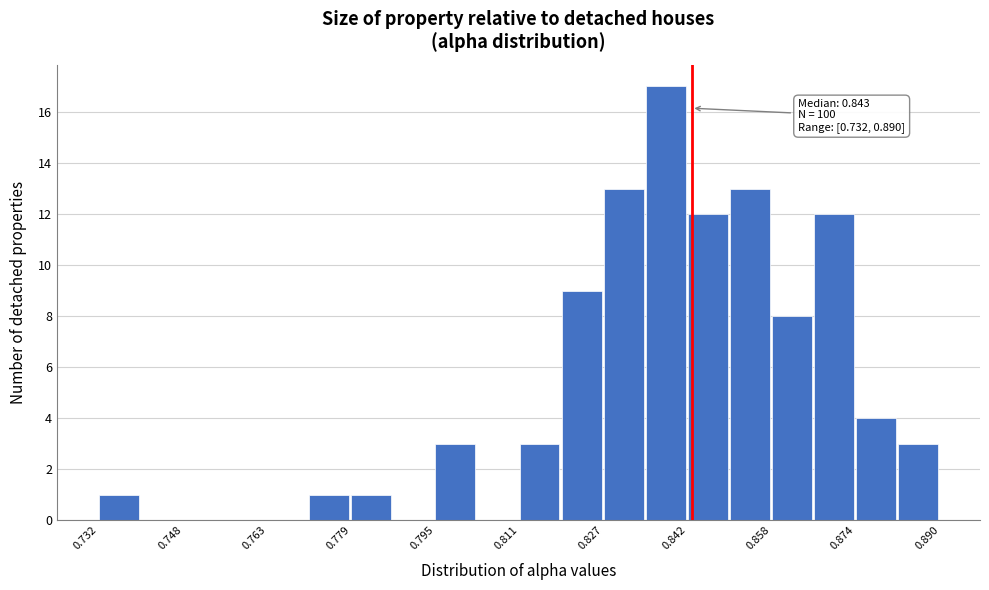

Read against the x-axis, roughly where is the centre of the tallest bar?

0.838